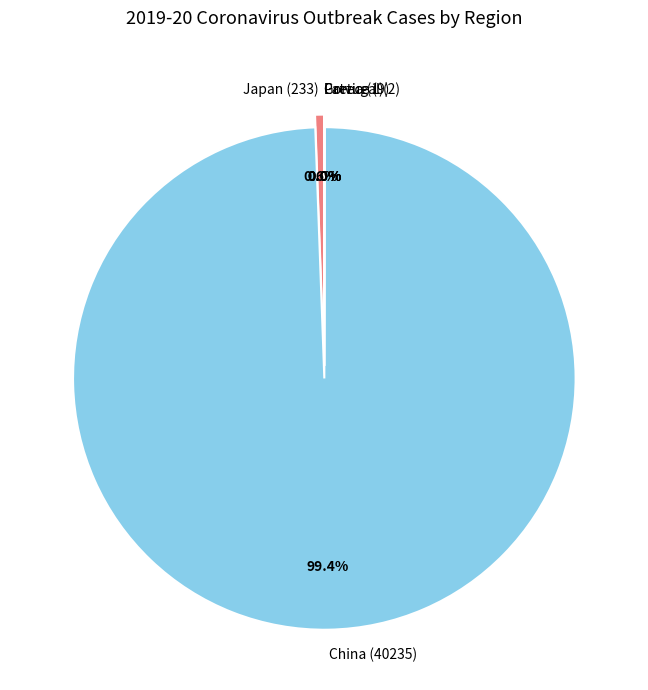

To the nearest percent, what is the difference between the largest and smallest slice percentages?

99%